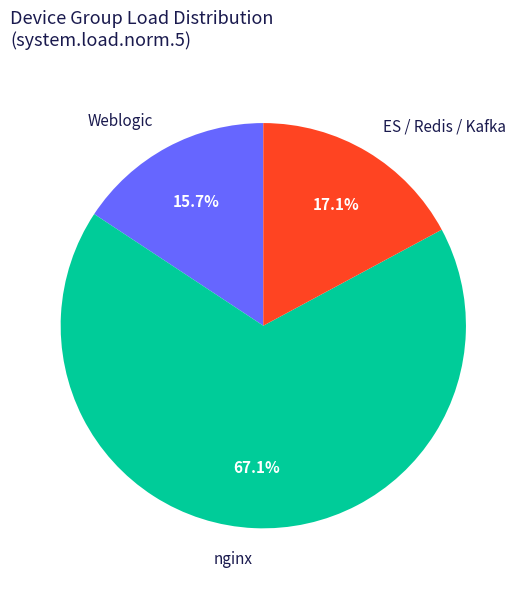

To the nearest percent, what is the combined percentage of nginx and ES / Redis / Kafka?

84%